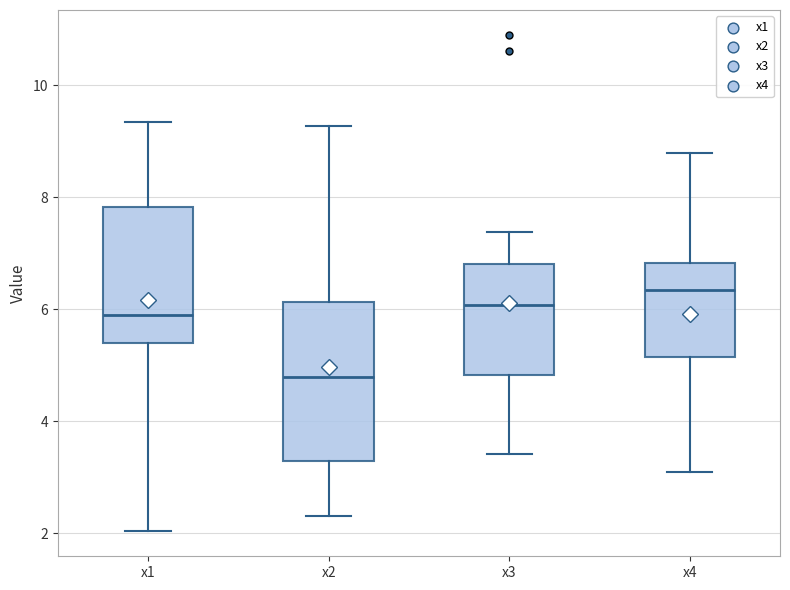

Reading left to right, read every box against the y-axis: the position of its median line, the range the box covers, and the ends of its whiskers. The values are not printed on the chart, so give them approximately, as read against the axis.

x1: median 5.8, box 5.4 to 7.8, whiskers 2.0 to 9.4
x2: median 4.8, box 3.2 to 6.2, whiskers 2.4 to 9.2
x3: median 6.0, box 4.8 to 6.8, whiskers 3.4 to 7.4
x4: median 6.4, box 5.2 to 6.8, whiskers 3.0 to 8.8